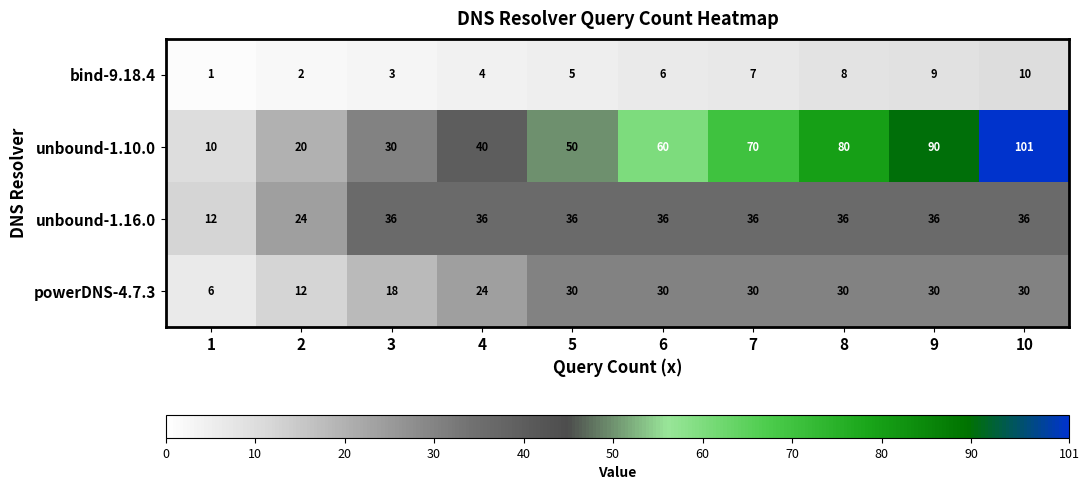

At how many categories does at least one series exceed 34?

8